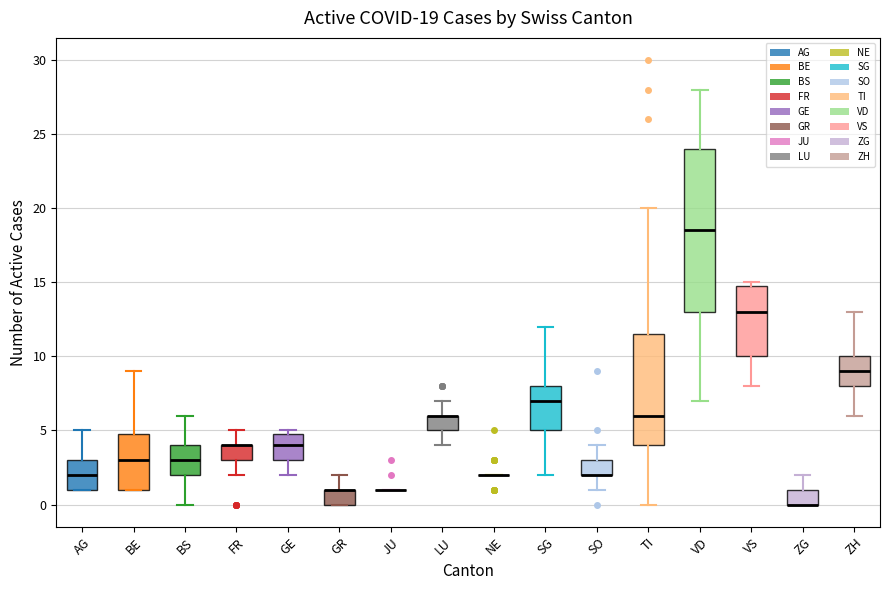

Comparing the boxes themselves (not the whiskers), which one is the tallest?

VD